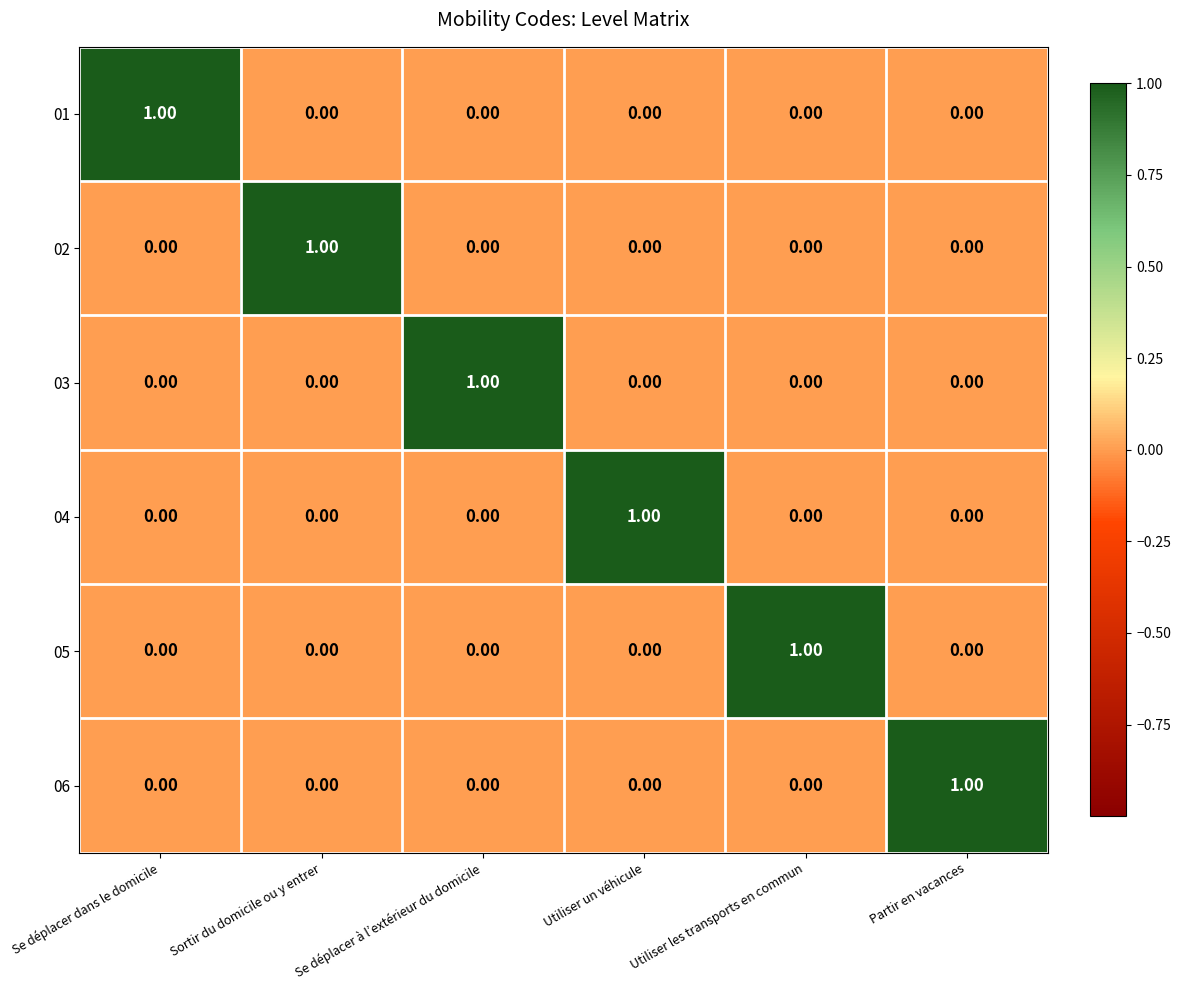

At which label does 03 reach its peak?

Se déplacer à l’extérieur du domicile